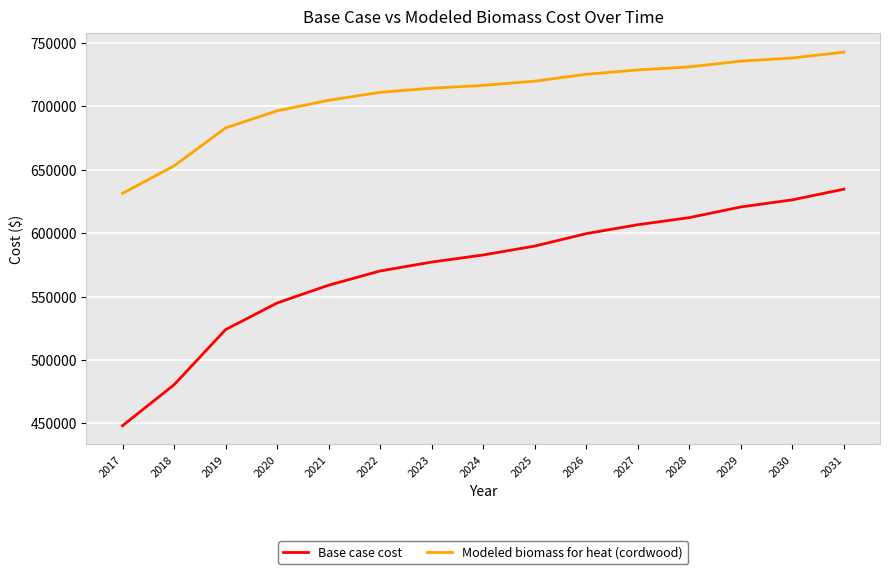

True or false: Base case cost and Modeled biomass for heat (cordwood) intersect in this chart.

False